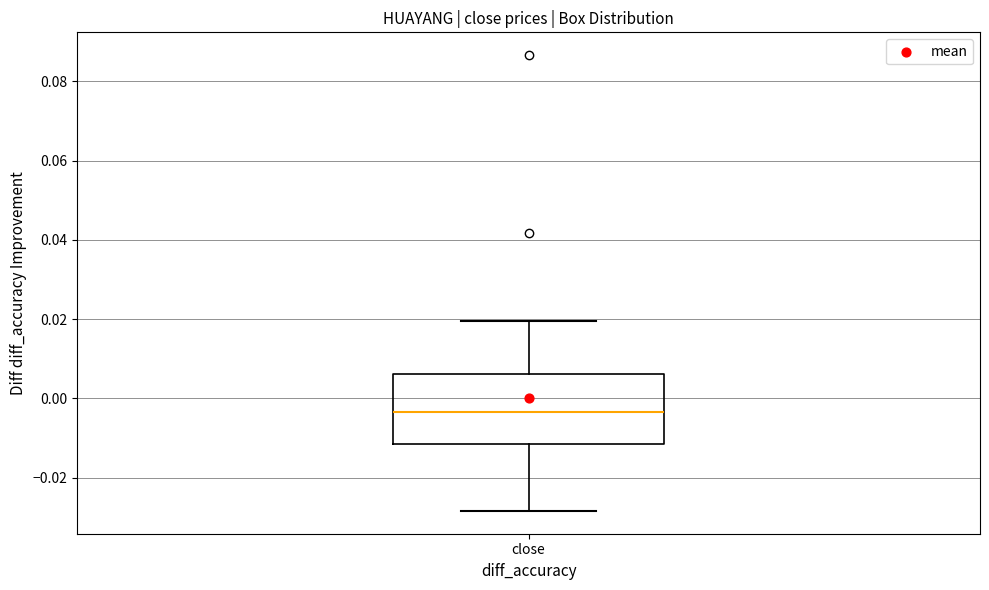

Where is the lower edge of the box for close on the y-axis? The values are not printed on the chart, so give them approximately, as read against the axis.

-0.012